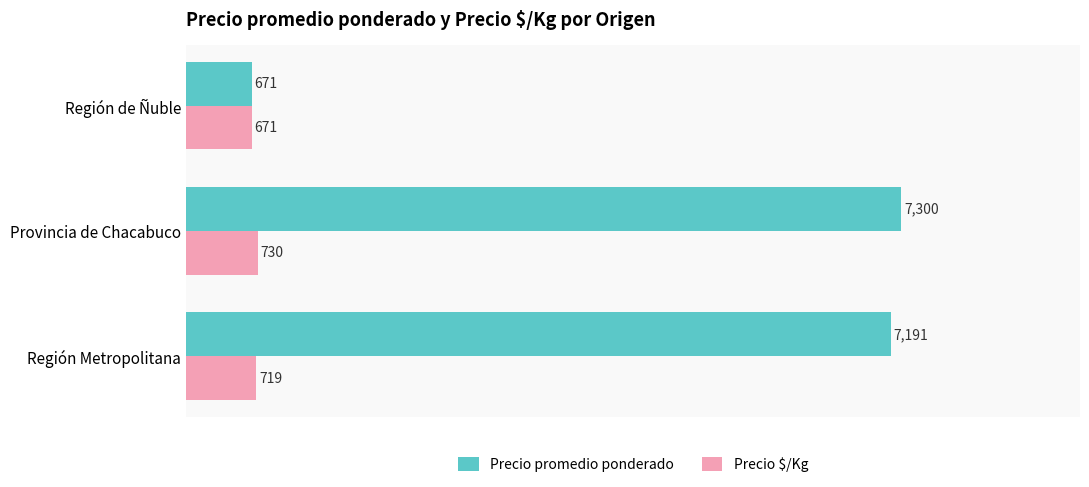

At which category is the sum across all series the highest?

Provincia de Chacabuco